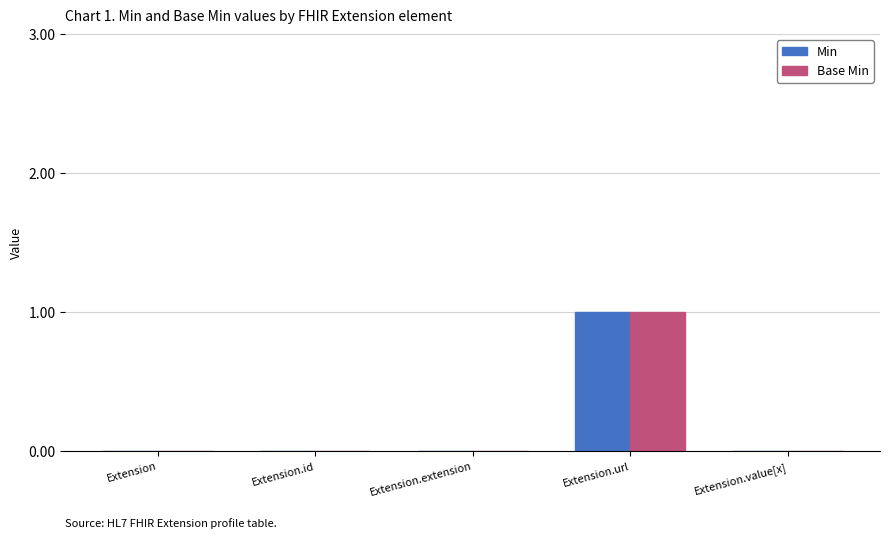

True or false: Min has a value of 1 at Extension.

False